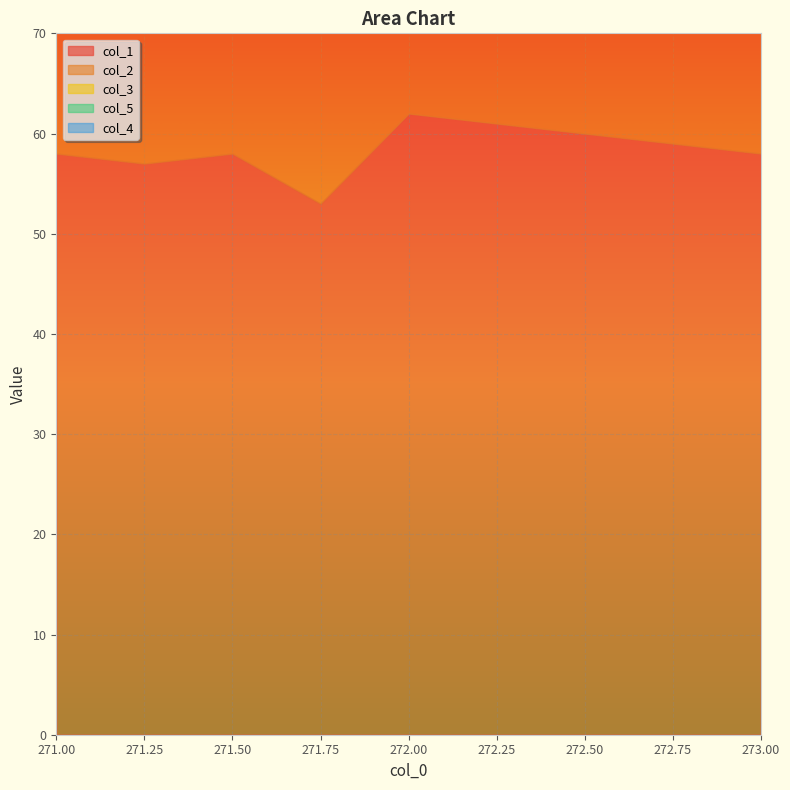

Between 271.25 and 273.0, which series saw the biggest shift?

col_1